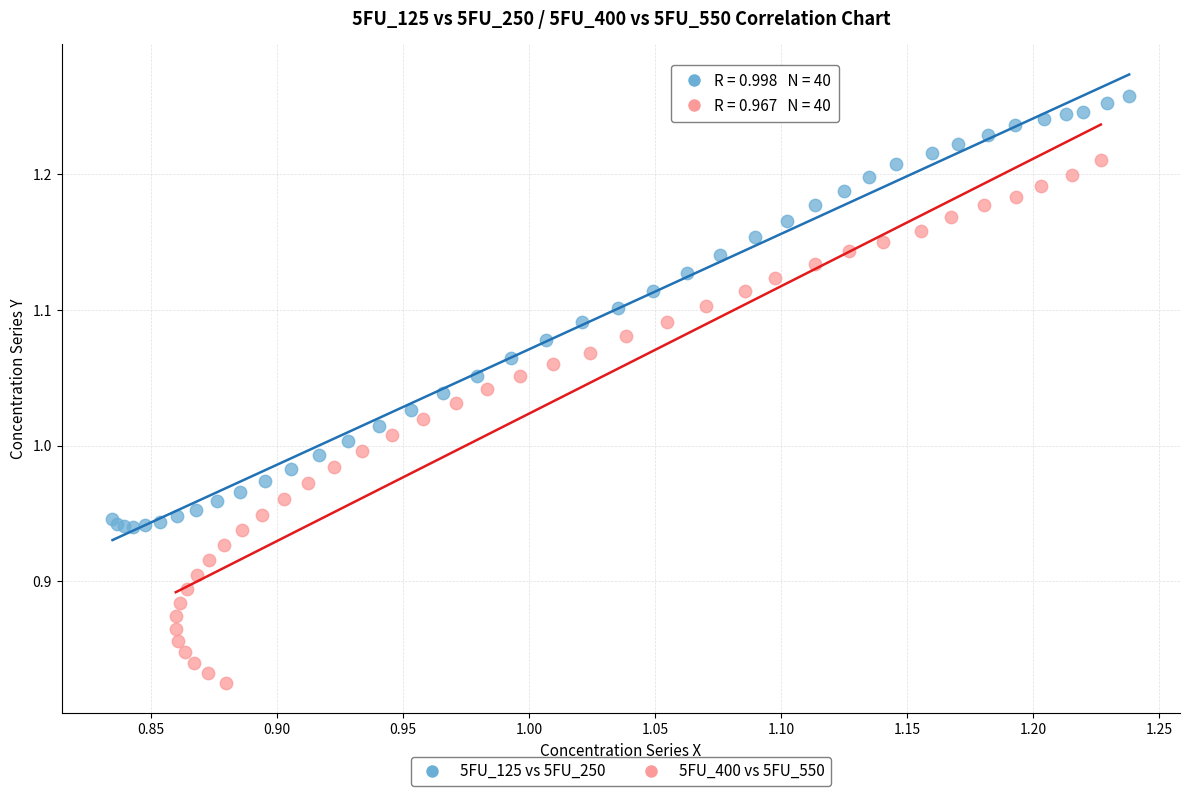

Which series contains the highest Y value?

5FU_125 vs 5FU_250